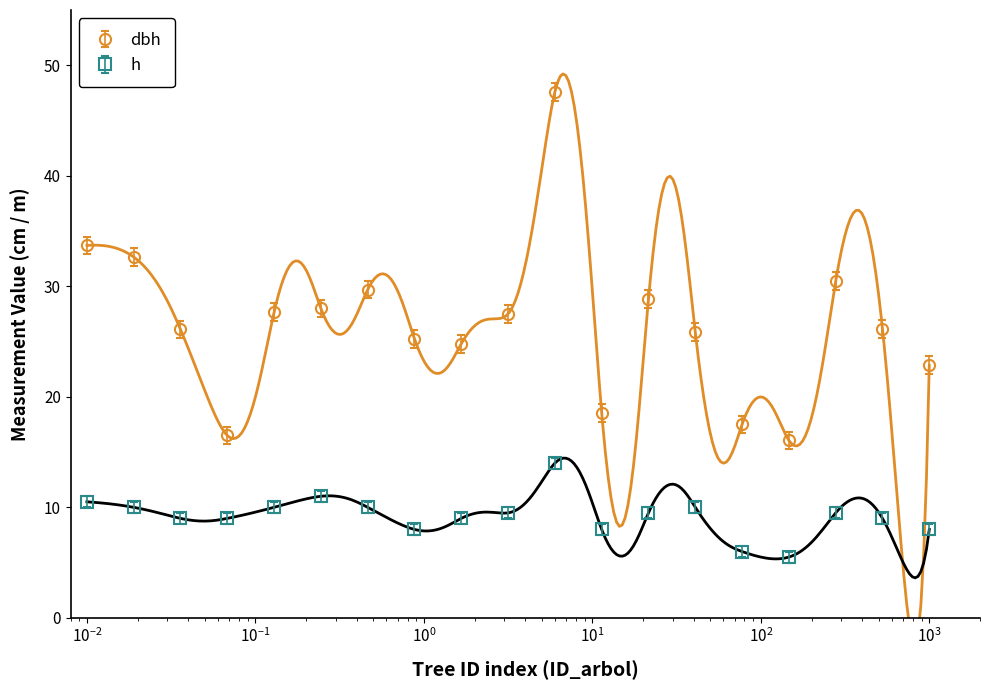

What is the minimum value for h?

5.5